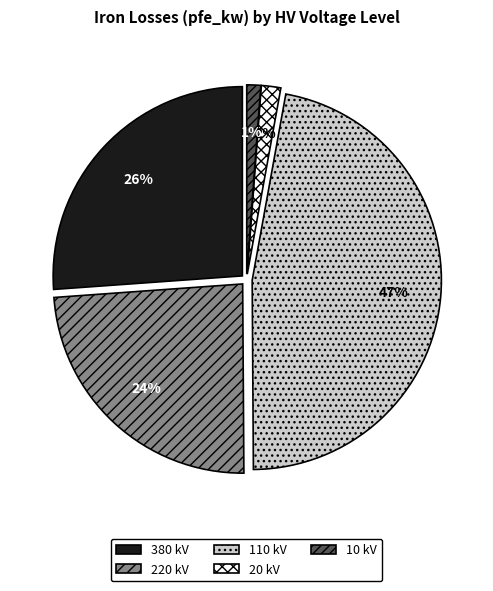

Does any single category account for the majority?

No